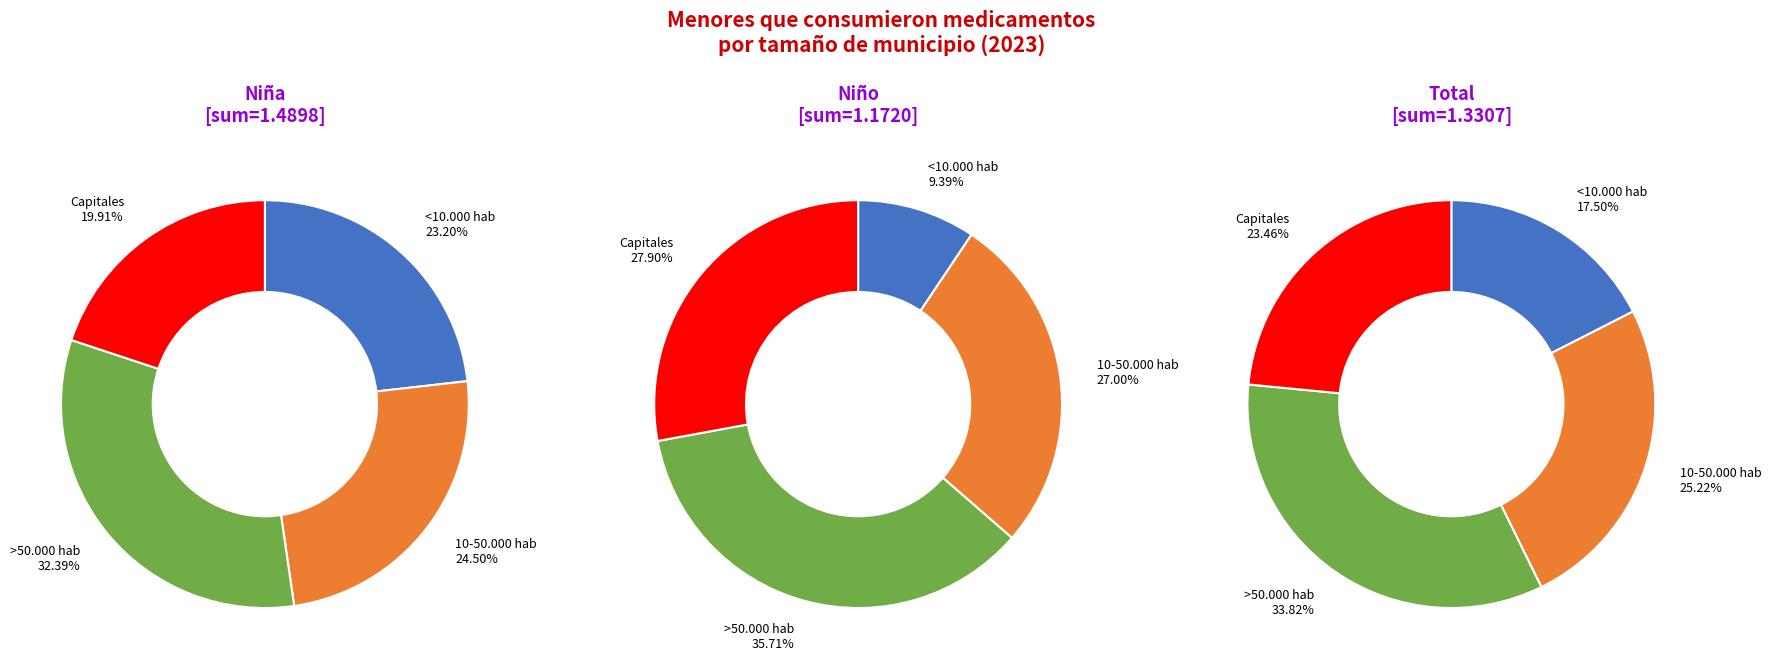

Is there a majority slice in this chart?

No